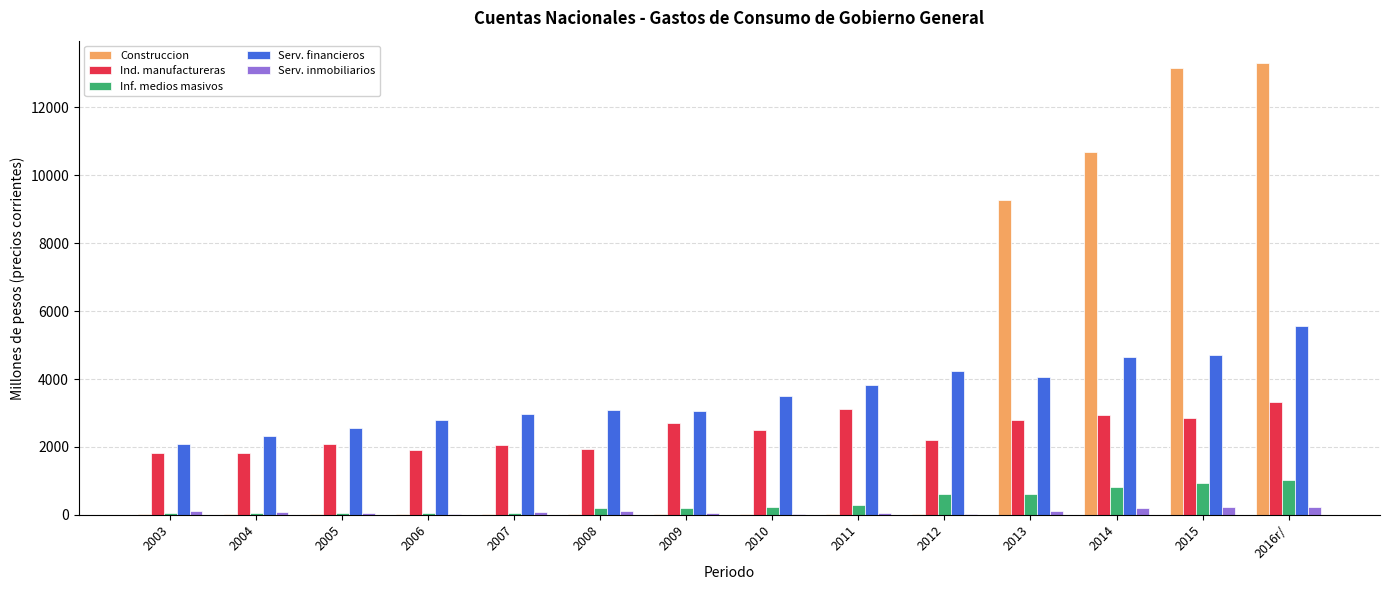

Which series has the largest range (max minus min)?

Construccion